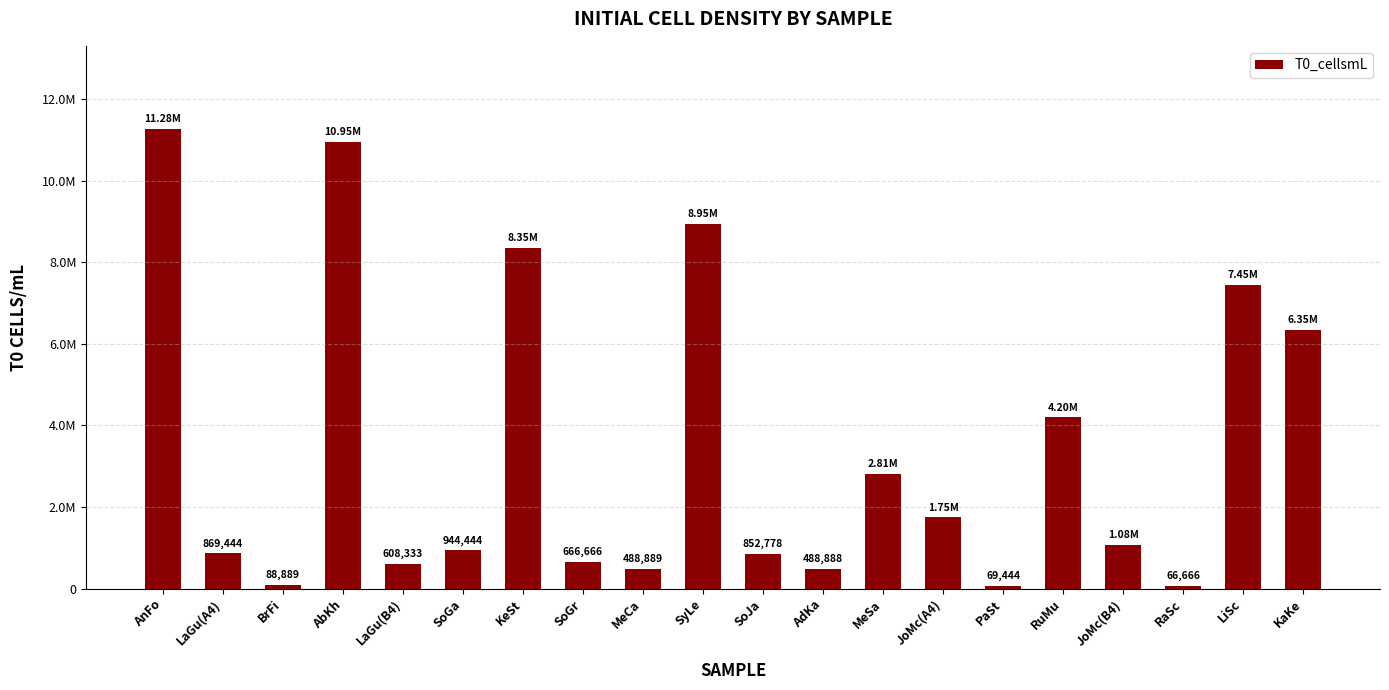

Does the chart contain any negative values?

No